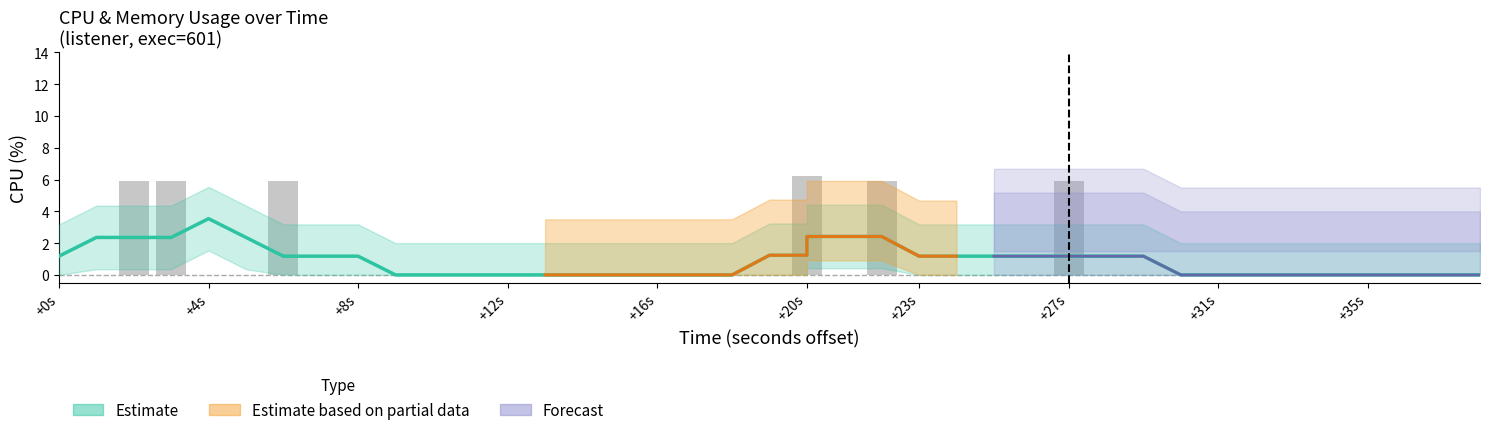

How many values are between 0 and 1?

34